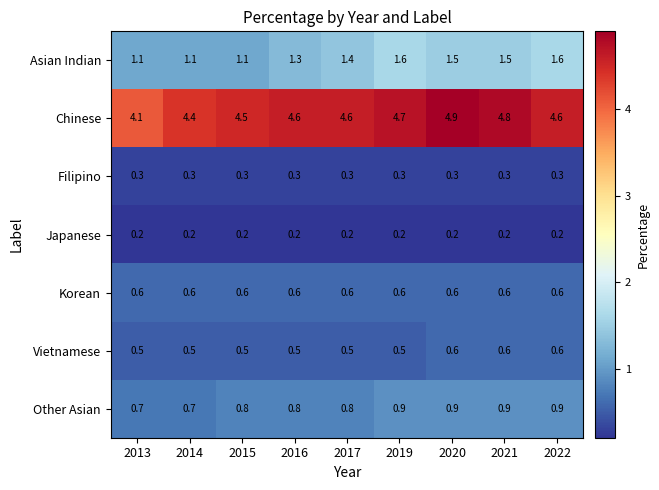

Is it true that Asian Indian equals 1.5 at 2020?

True